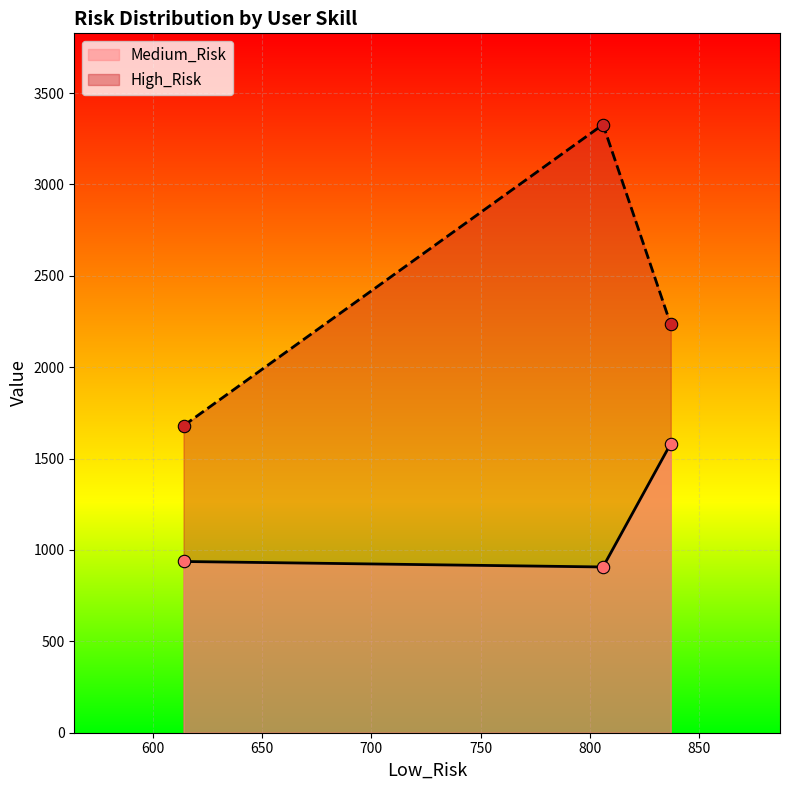

What is the total value across all series at 614?

2617